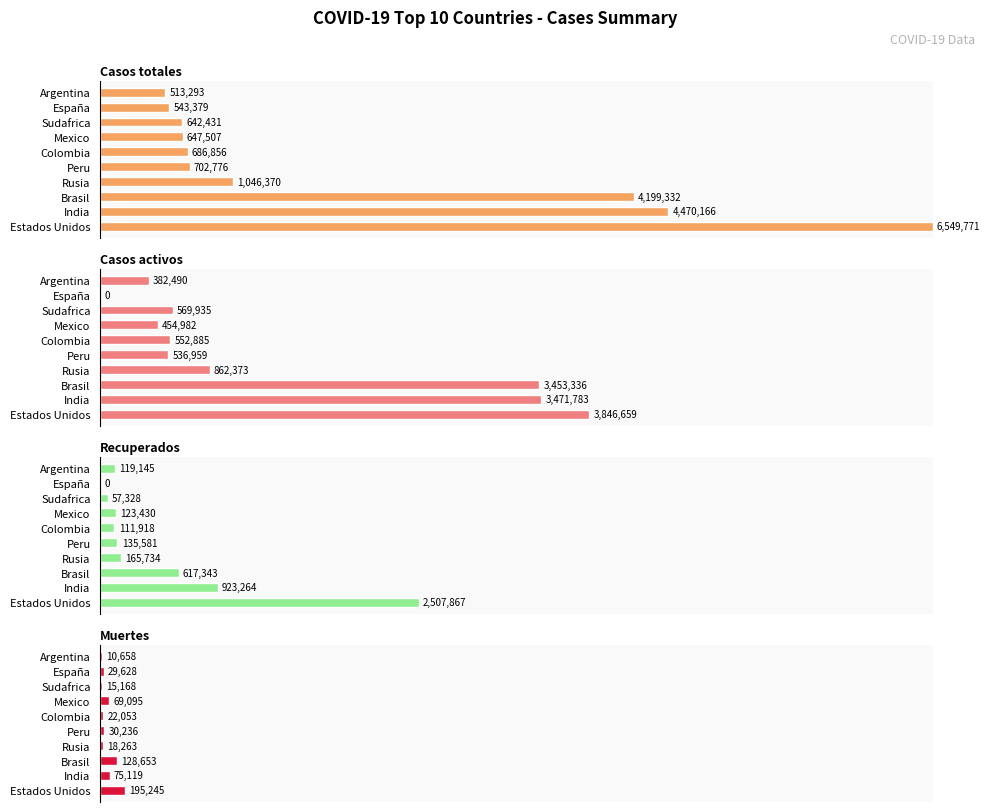

Rank the series by their maximum value, from lowest to highest.

Muertes, Recuperados, Casos activos, Casos totales